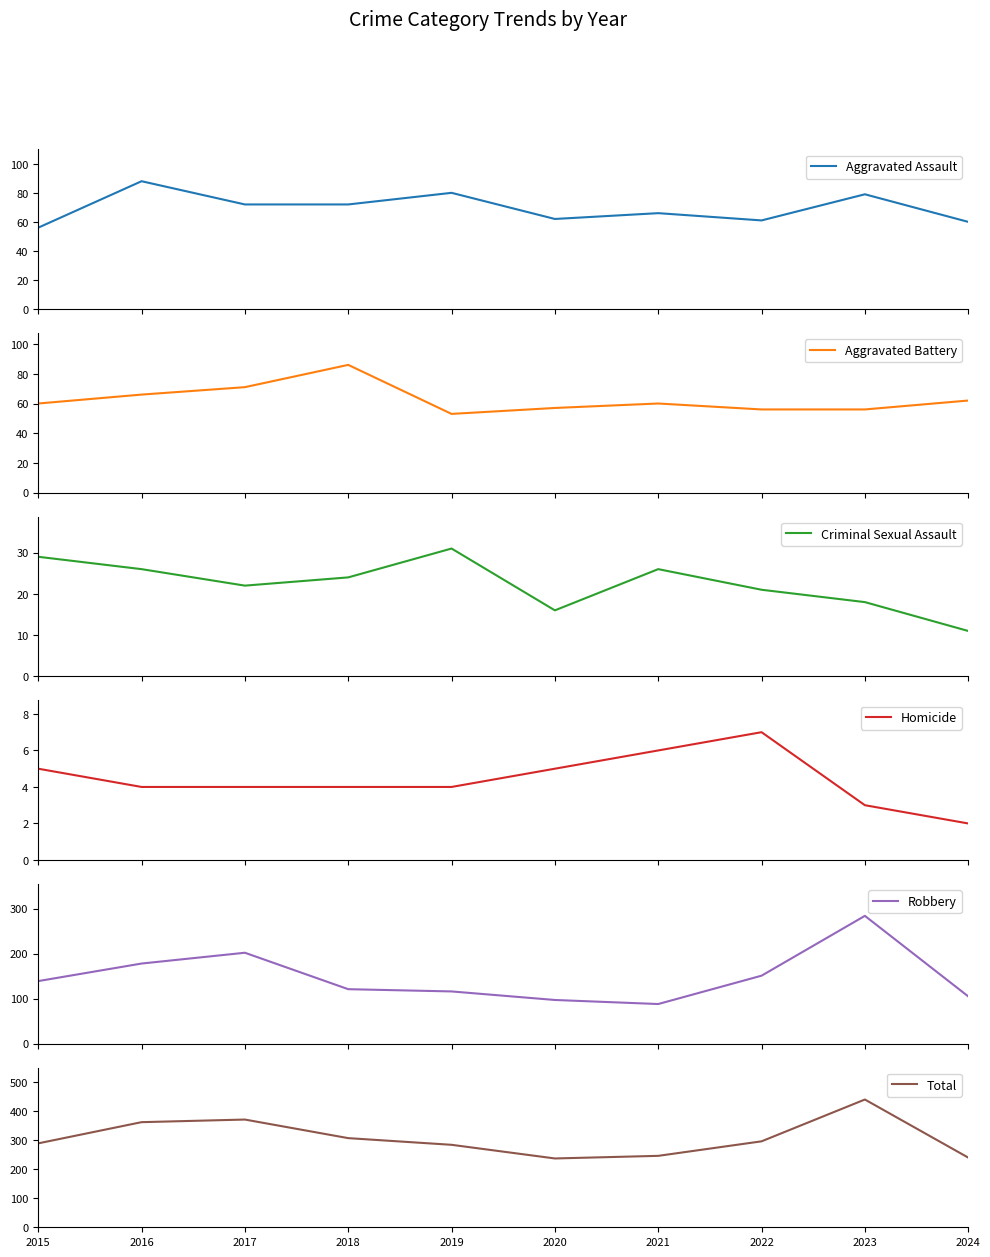

Read the Robbery value at 2019, to the nearest 10.

120